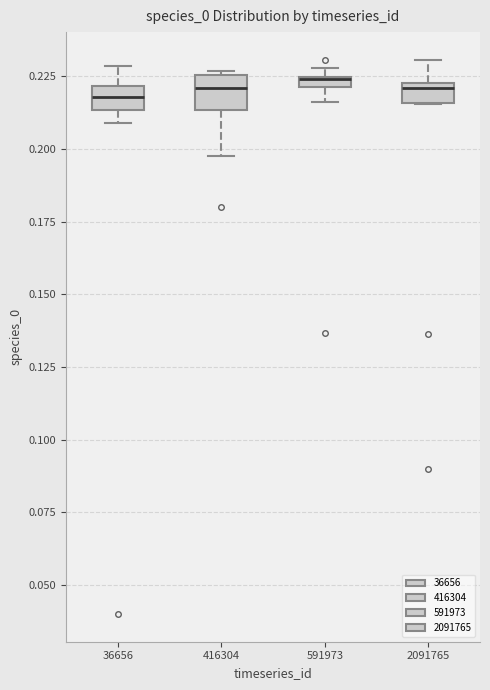

Where is the upper edge of the box at x = 416304 on the y-axis? The values are not printed on the chart, so give them approximately, as read against the axis.

0.225